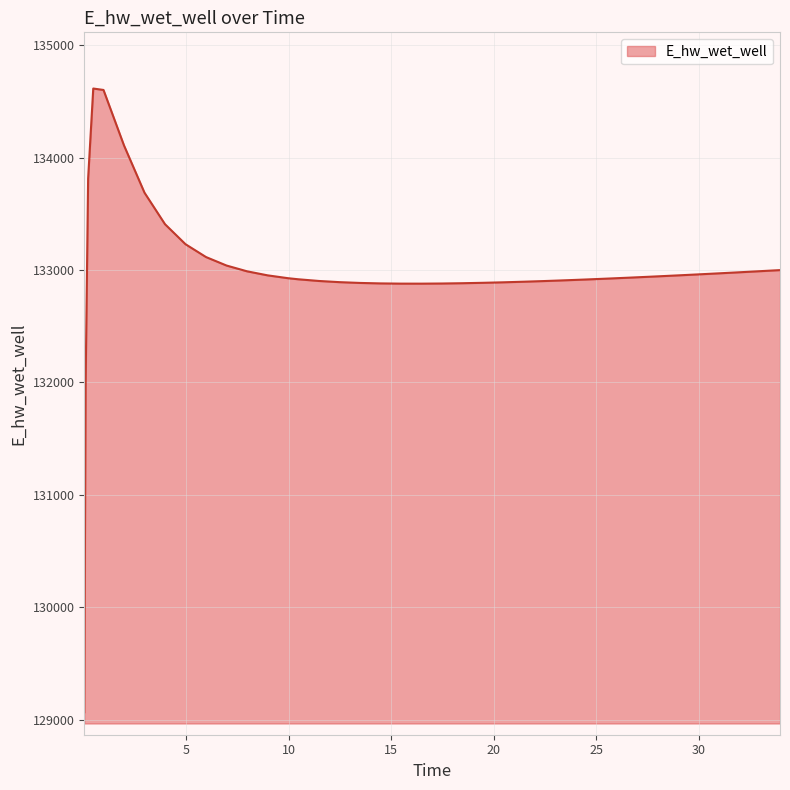

What is the difference between the maximum and minimum values?

5549.5